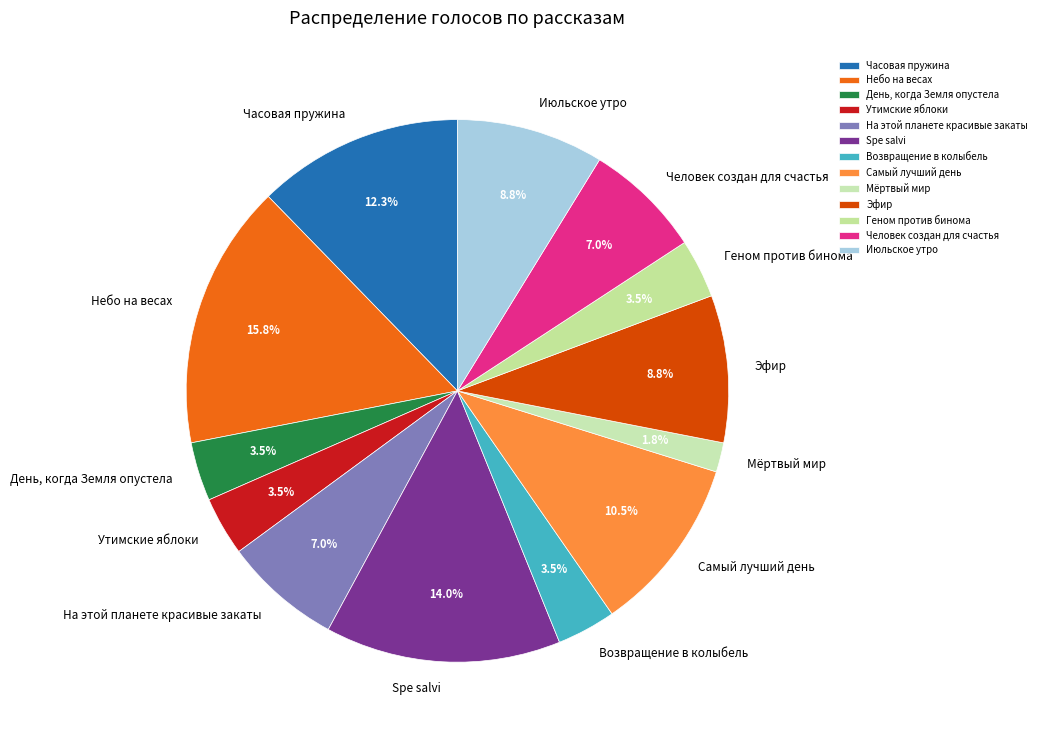

What is the ratio of the value at Небо на весах to the value at Эфир?

1.8